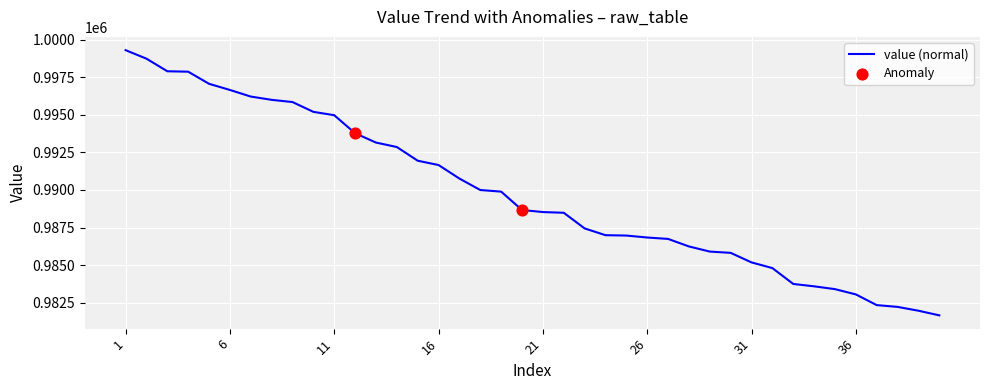

What is the maximum value shown in the chart?

999320